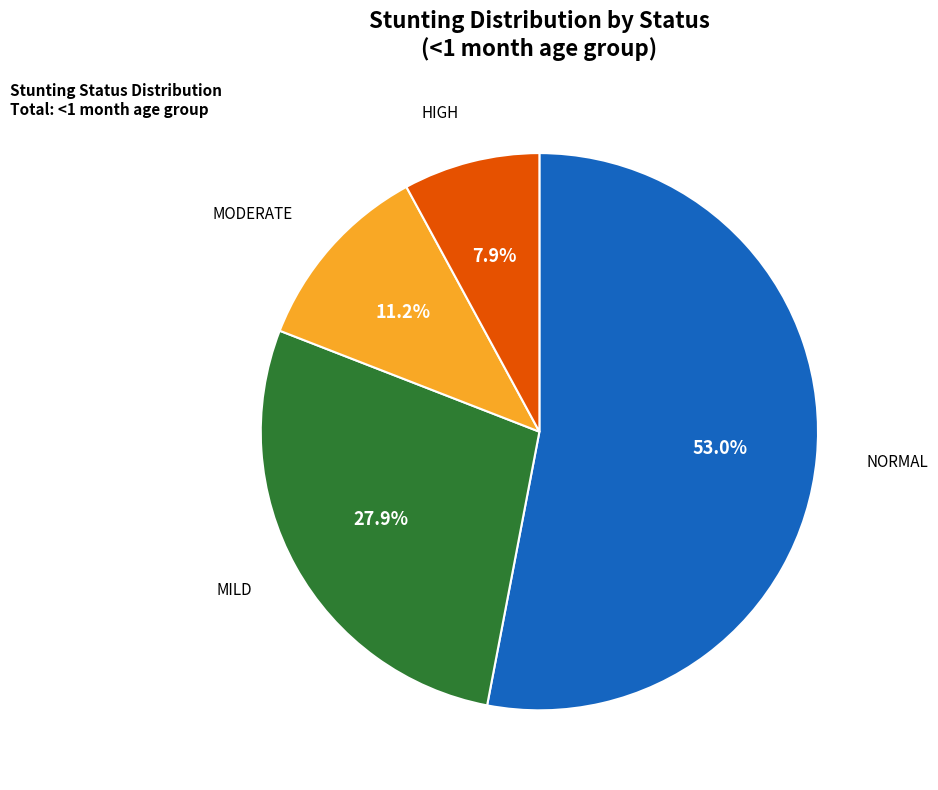

Is there a majority slice in this chart?

Yes